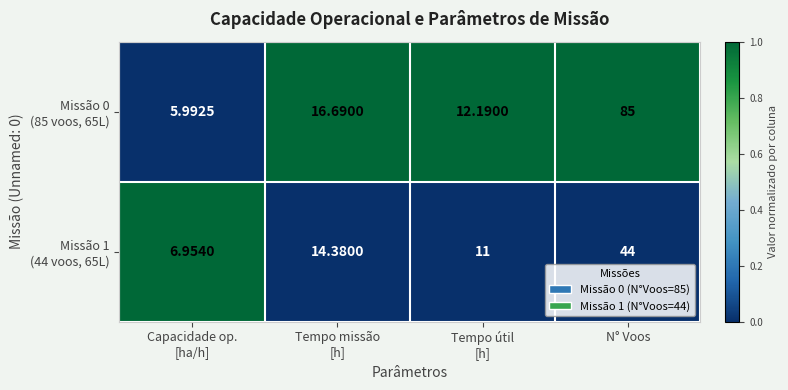

How many series are shown in this chart?

2